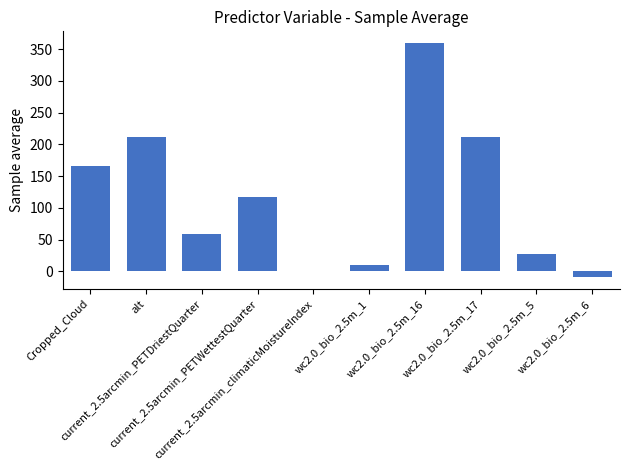

Are the bars horizontal?

No